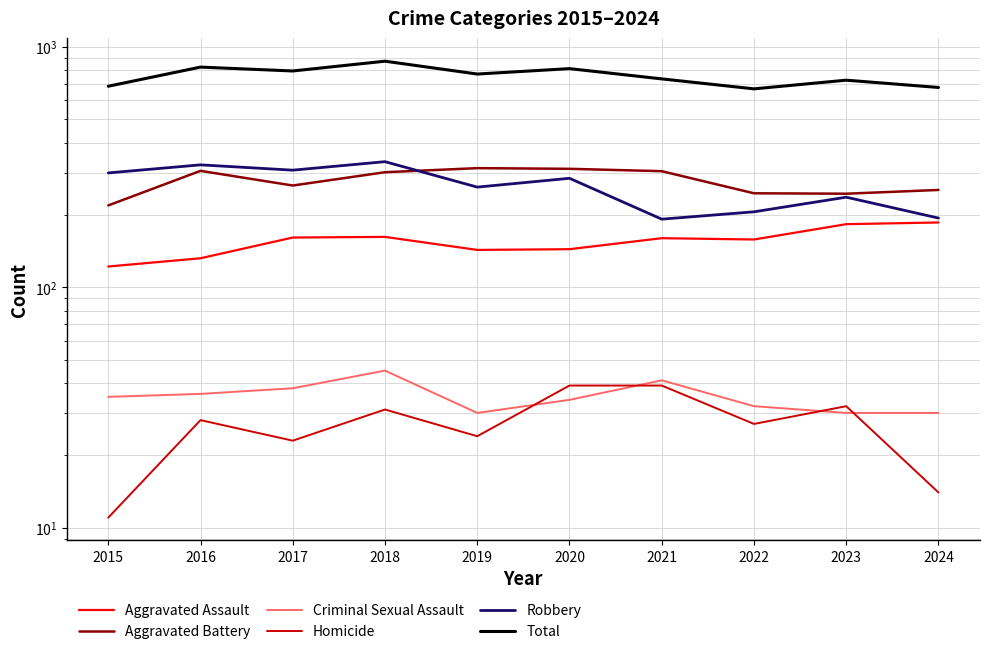

Reading left to right, list all the values displayed in this chart.

Aggravated Assault: 122	132	161	162	143	144	160	158	183	186
Aggravated Battery: 219	305	265	301	313	311	304	246	245	254
Criminal Sexual Assault: 35	36	38	45	30	34	41	32	30	30
Homicide: 11	28	23	31	24	39	39	27	32	14
Robbery: 299	323	307	333	261	284	192	206	237	194
Total: 686	824	794	872	771	812	736	669	727	678